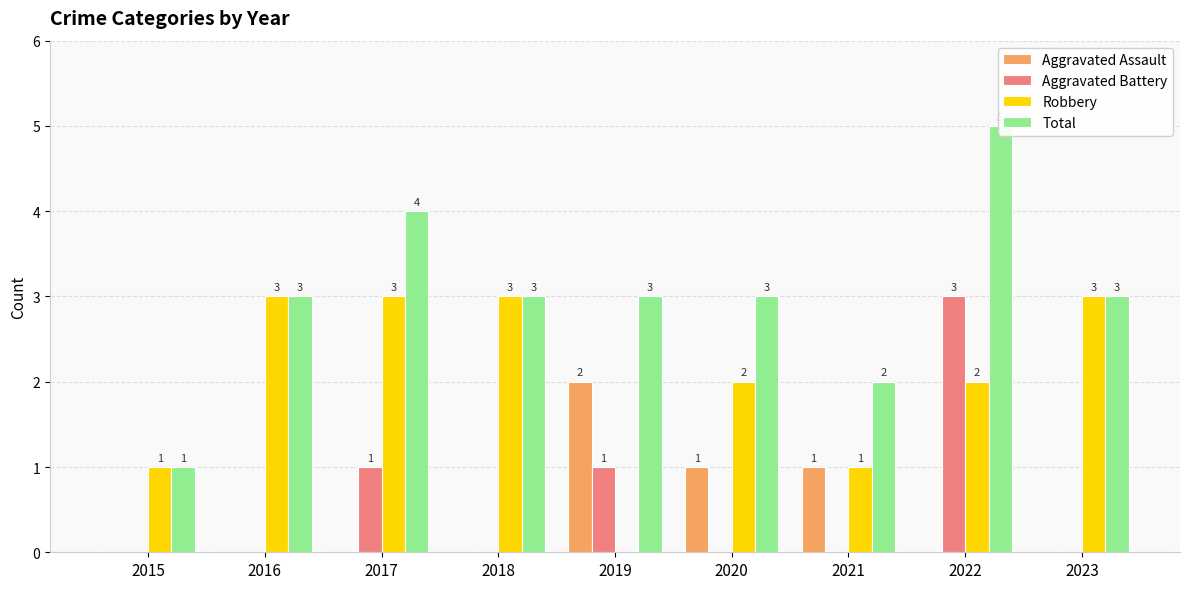

How many distinct data groups are displayed?

4